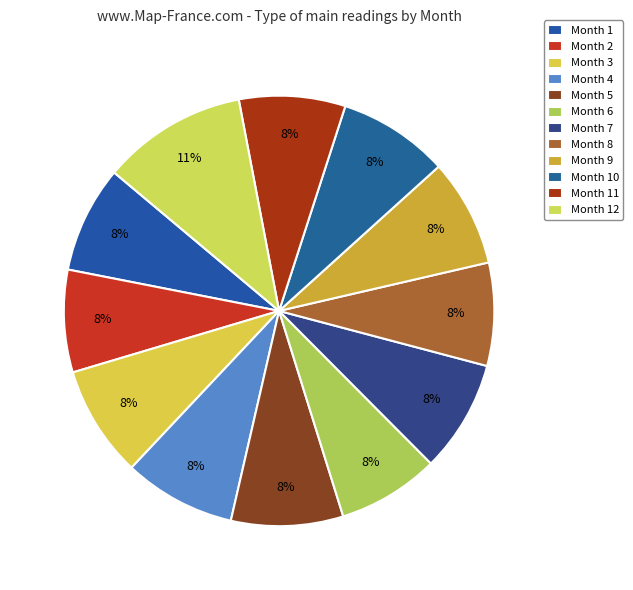

How many segments does this pie chart have?

12